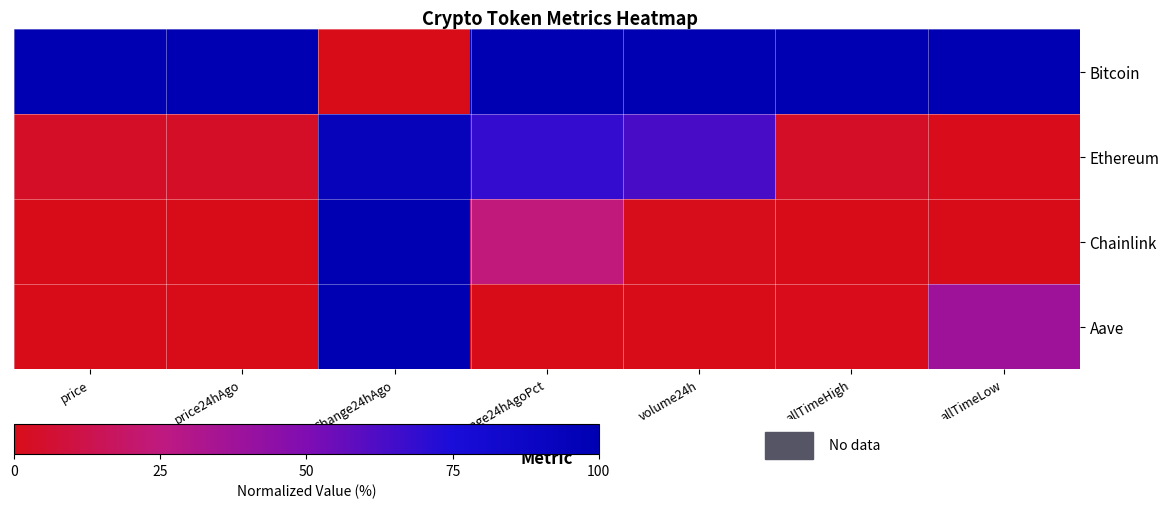

How many categories are shown in the chart?

7